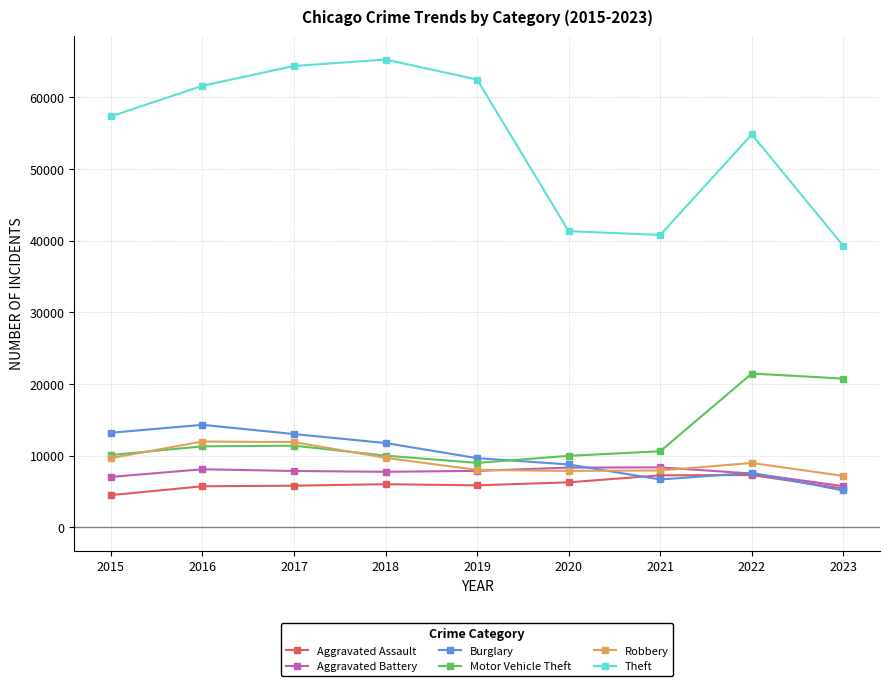

Does the chart display data point markers on the line(s)?

Yes